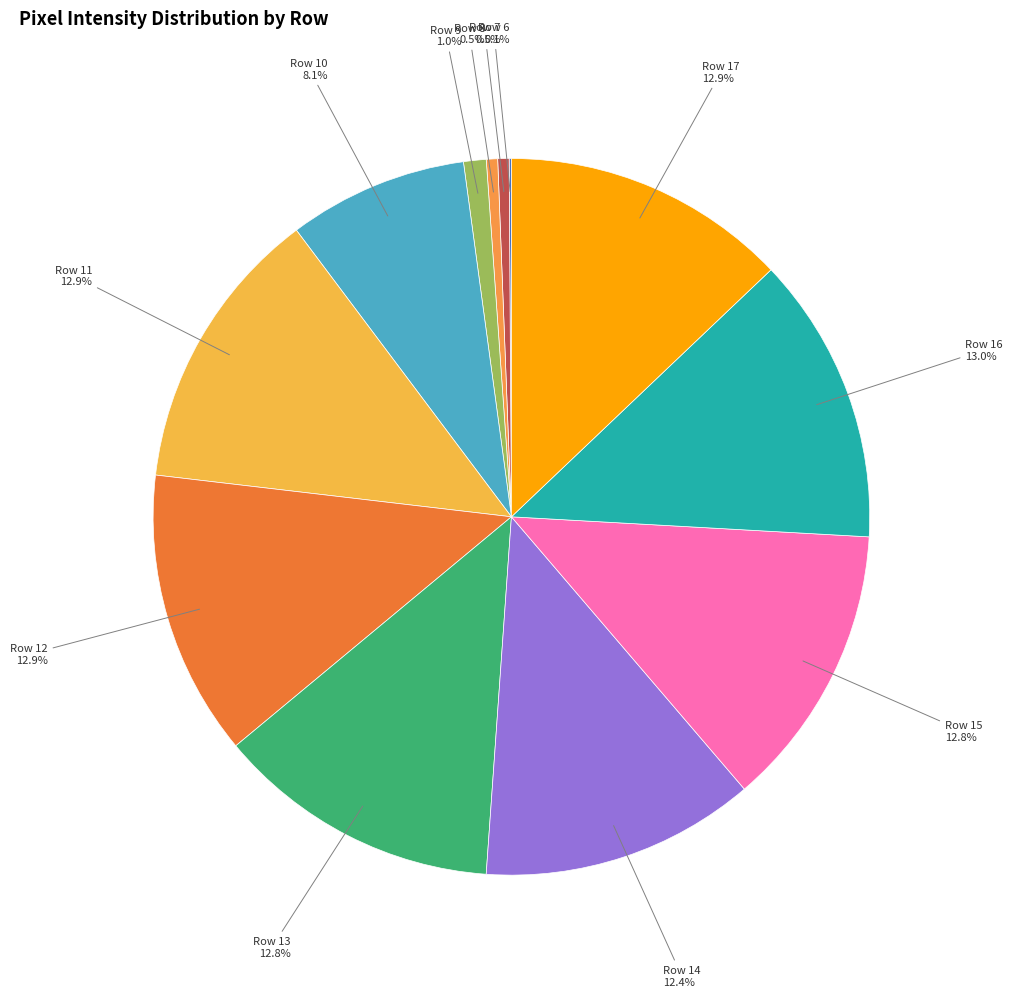

Combined, do Row 7 and Row 14 account for over 50%?

No